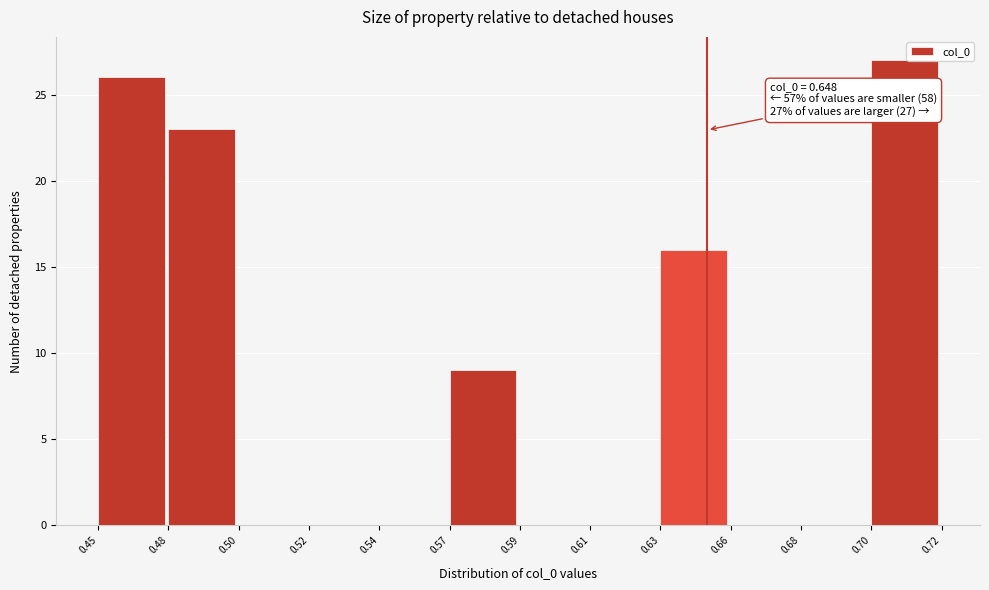

Reading left to right, what are all the values shown in this chart?

0.45=26	0.48=23	0.50=0	0.52=0	0.54=0	0.57=9	0.59=0	0.61=0	0.63=16	0.66=0	0.68=0	0.70=27